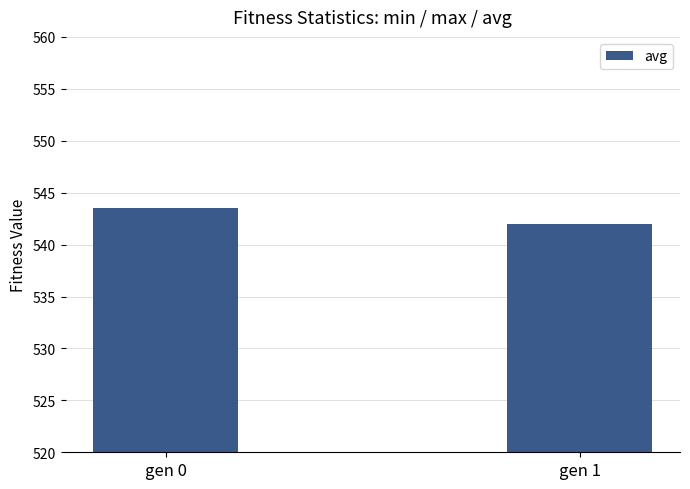

At which label is the value closest to 542?

gen 1